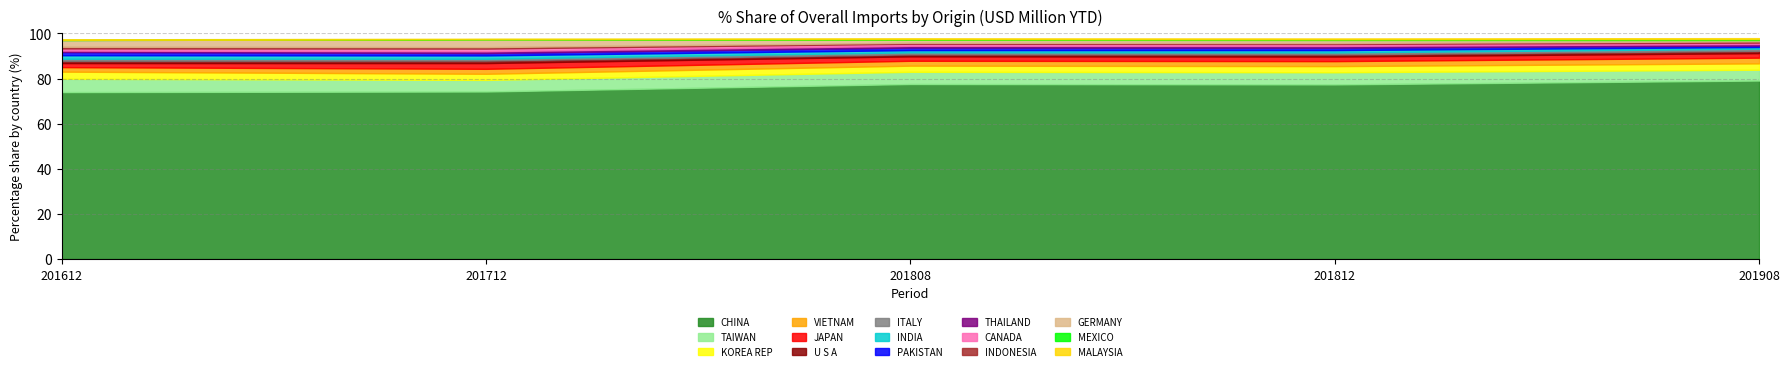

What is the average value of the 201712_% Share series?

6.5